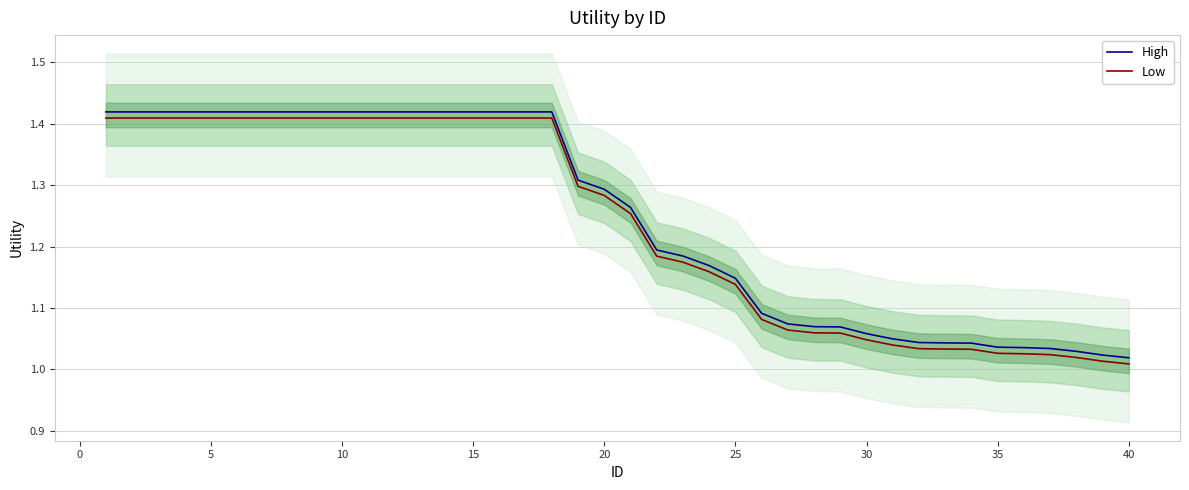

Rank the series by their maximum value, from highest to lowest.

High, Low